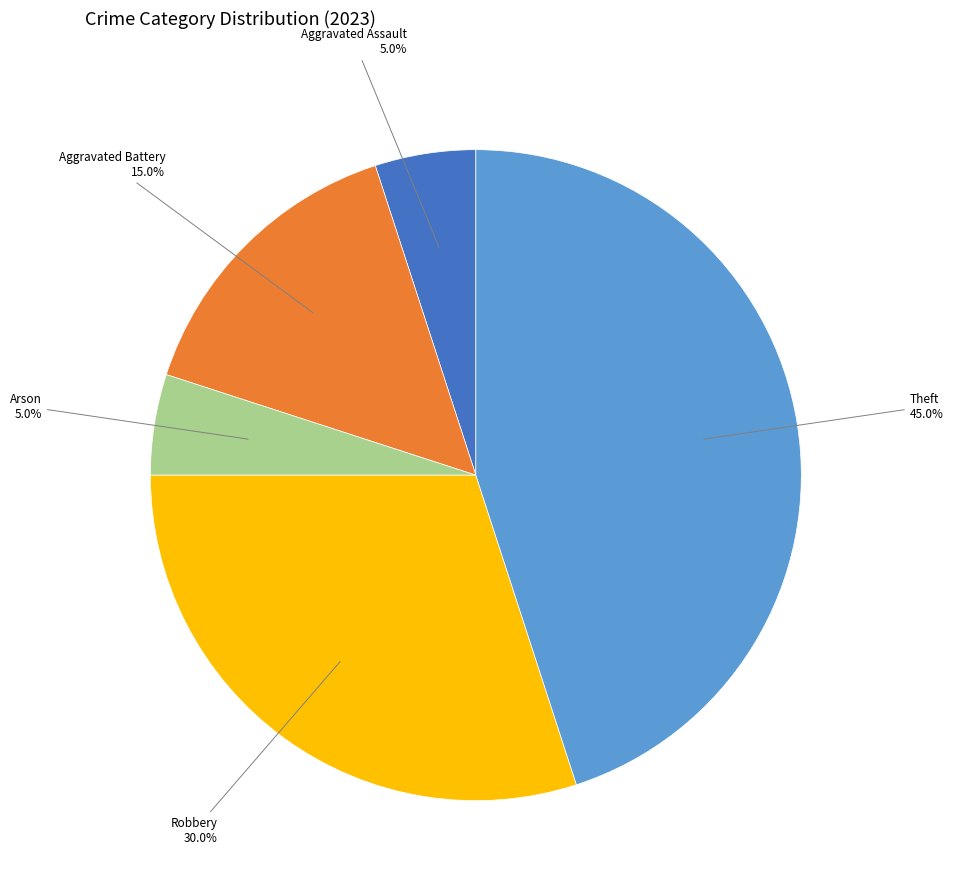

Is there any slice that represents more than half of the pie?

No